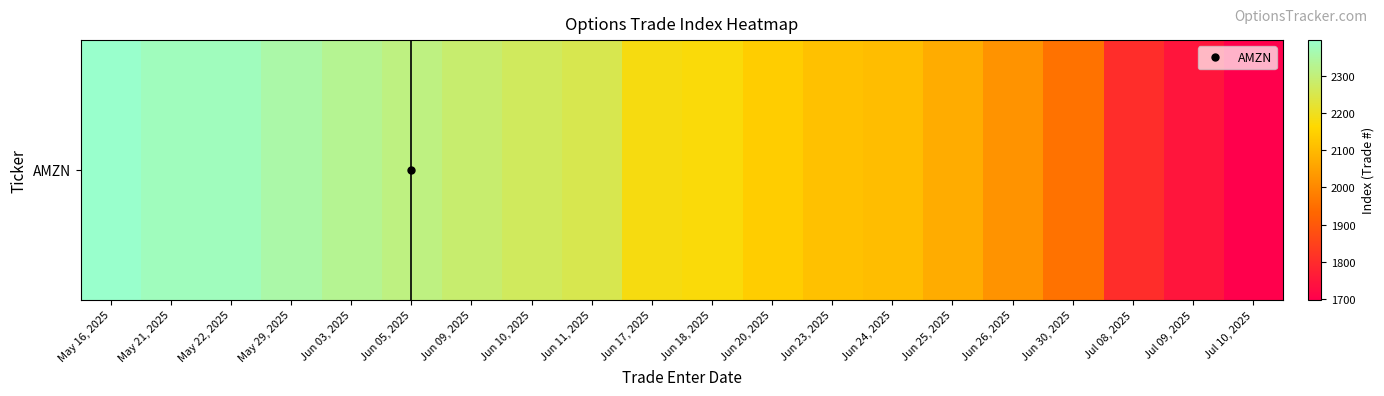

Between May 16, 2025 and May 29, 2025, which is larger?

May 16, 2025